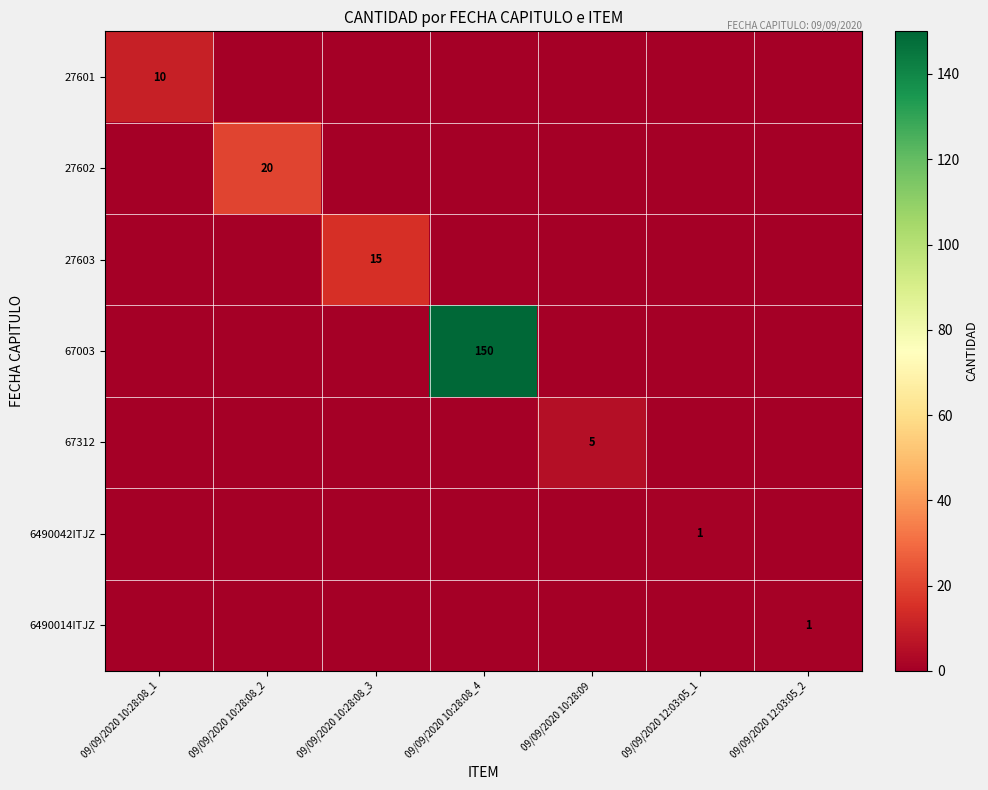

Is it true that 6490042ITJZ equals 2 at 09/09/2020 12:03:05_1?

False